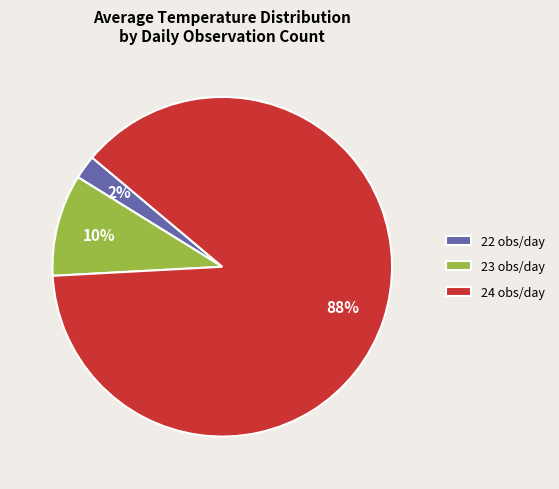

Is it true that 22 obs/day is 2% of the pie?

True